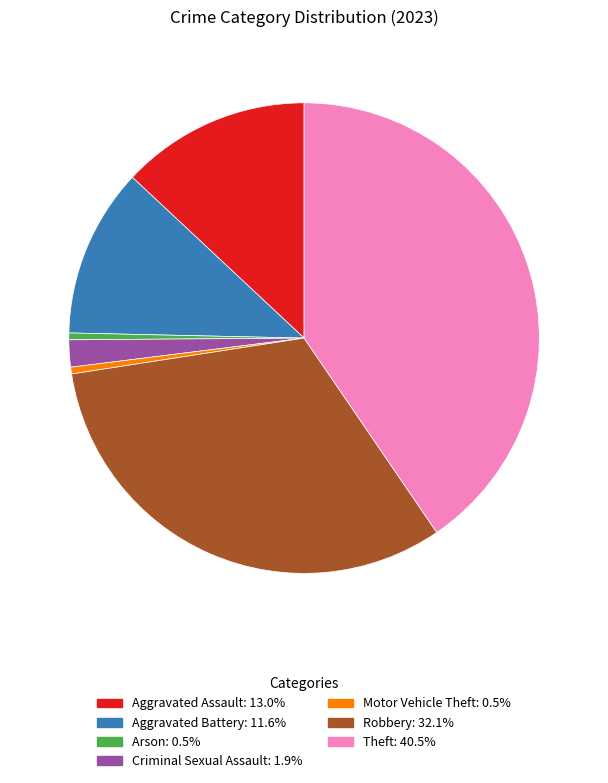

Does Aggravated Battery account for over 50% of the chart?

No